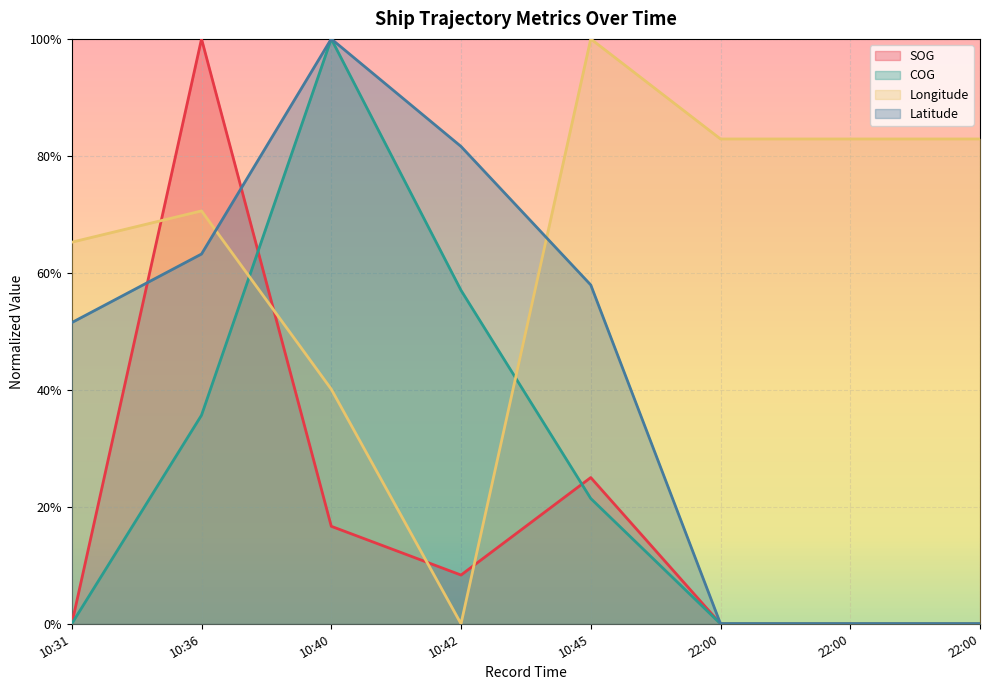

Reading left to right, what are all the values shown in this chart?

SOG: 10:31=0.0	10:36=1.0	10:40=0.2	10:42=0.1	10:45=0.2	22:00=0.0	22:00=0.0	22:00=0.0
COG: 10:31=0.0	10:36=0.4	10:40=1.0	10:42=0.6	10:45=0.2	22:00=0.0	22:00=0.0	22:00=0.0
Longitude: 10:31=0.7	10:36=0.7	10:40=0.4	10:42=0.0	10:45=1.0	22:00=0.8	22:00=0.8	22:00=0.8
Latitude: 10:31=0.5	10:36=0.6	10:40=1.0	10:42=0.8	10:45=0.6	22:00=0.0	22:00=0.0	22:00=0.0